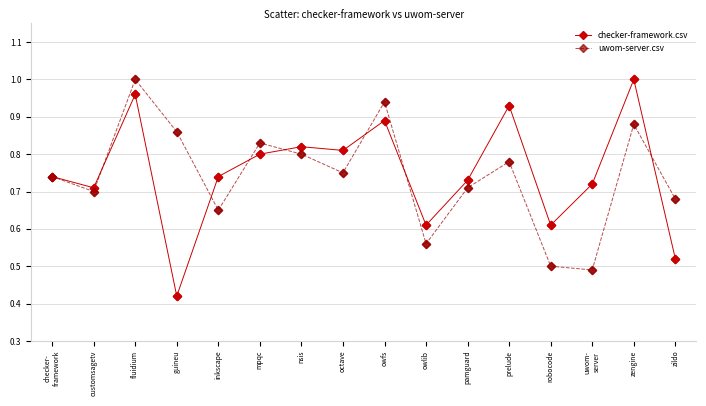

What are all the series names shown in the legend?

checker-framework.csv, uwom-server.csv